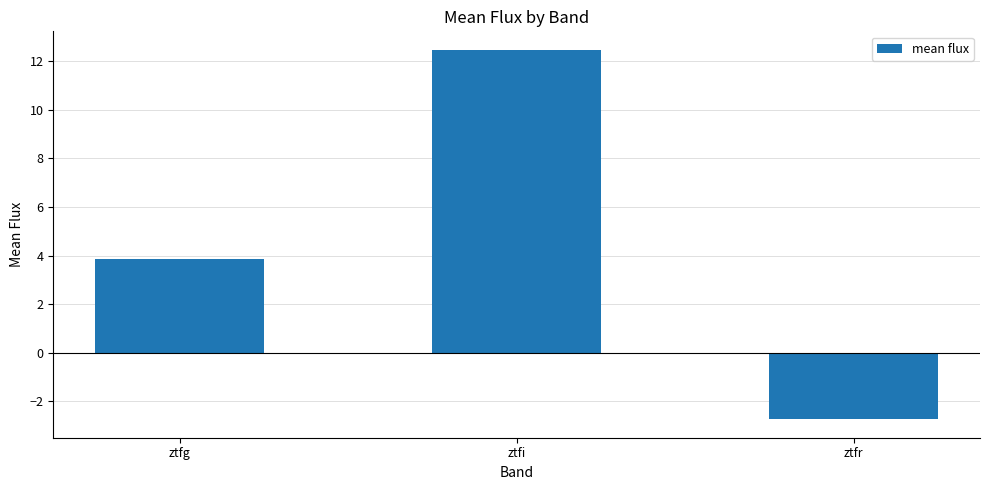

How many values are below zero?

1